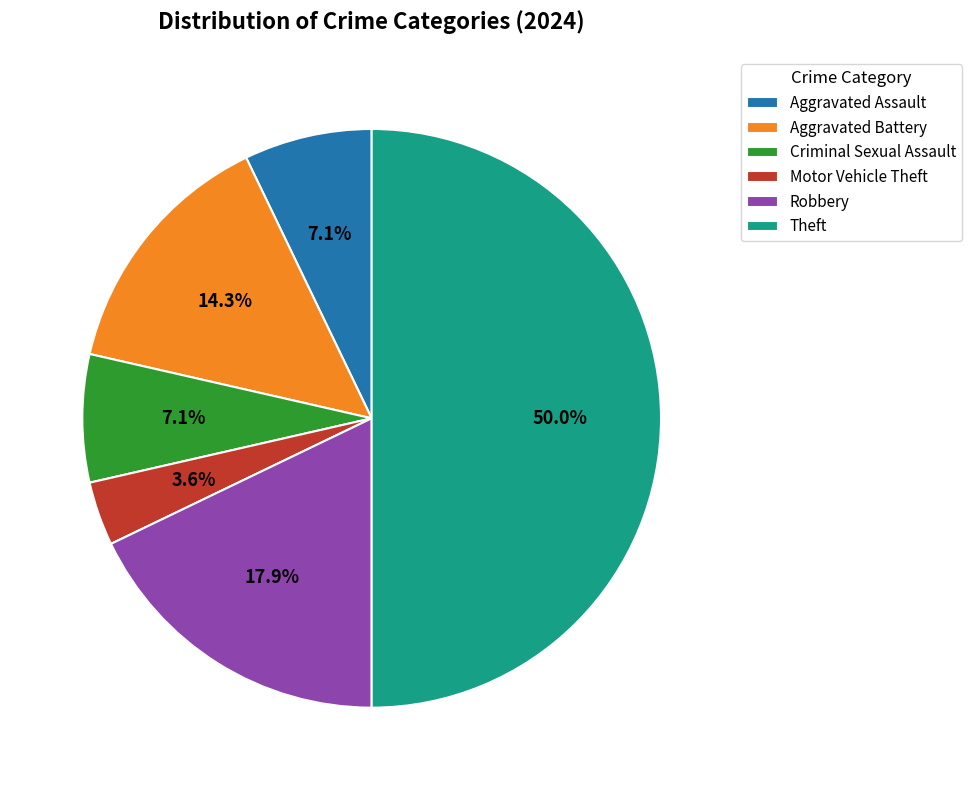

What is the smallest slice in the pie chart?

Motor Vehicle Theft